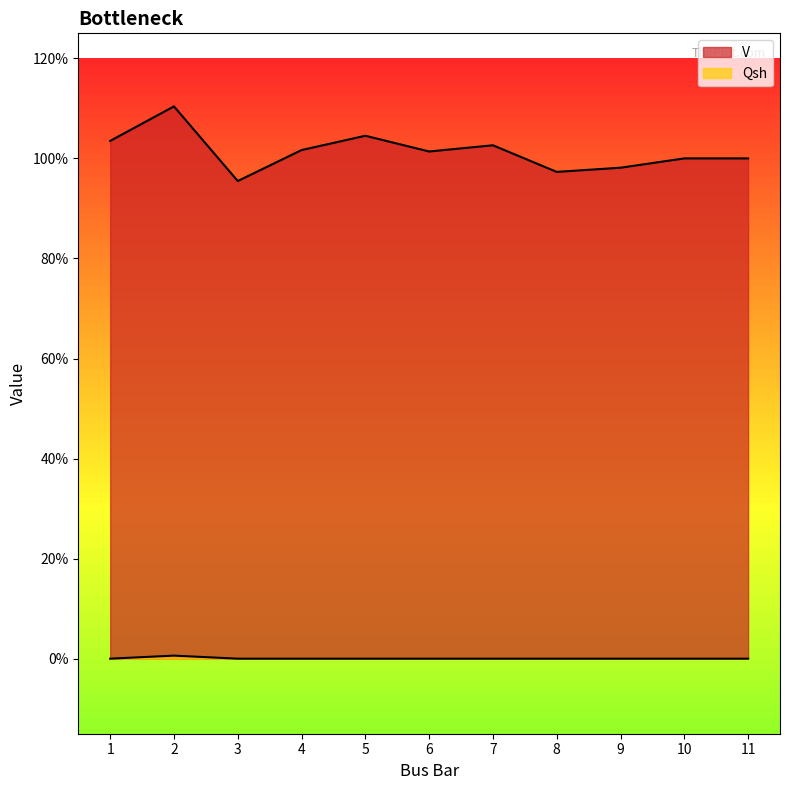

True or false: V and Qsh intersect in this chart.

False